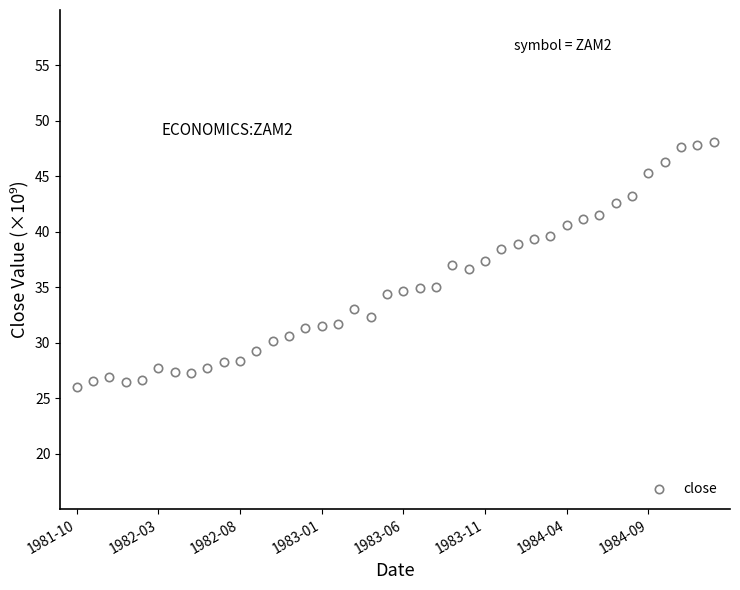

What is the greatest value displayed?

48.1